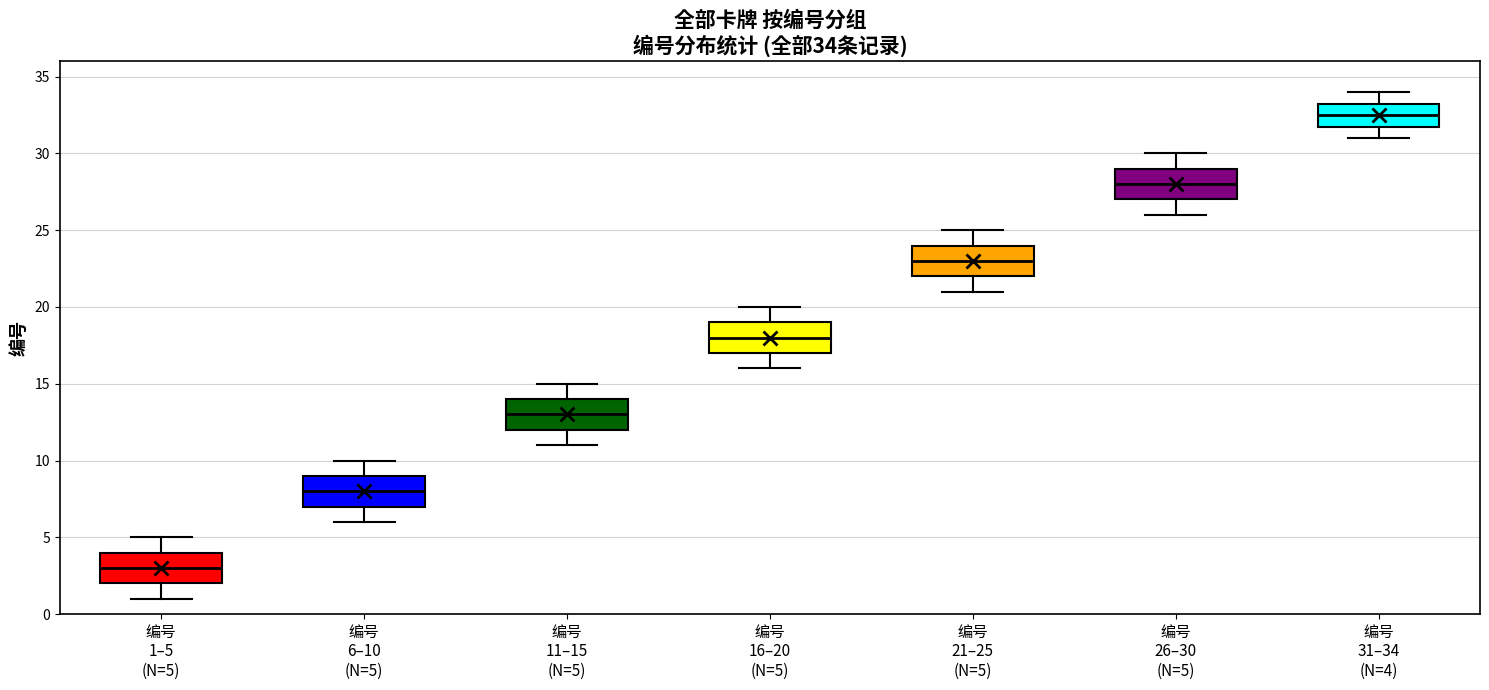

Which box has the highest median line?

编号 31–34 (N=4)